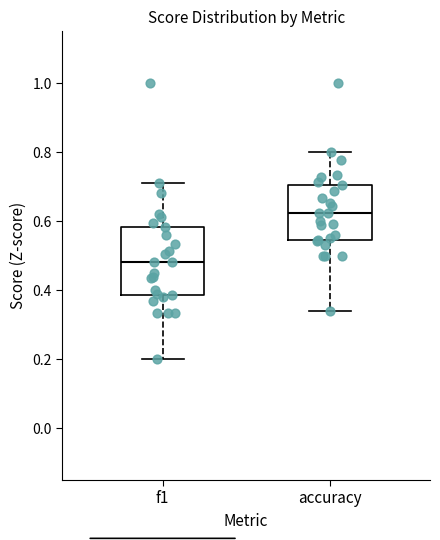

Reading left to right, read every box against the y-axis: the position of its median line, the range the box covers, and the ends of its whiskers. The values are not printed on the chart, so give them approximately, as read against the axis.

f1: median 0.48, box 0.38 to 0.58, whiskers 0.20 to 0.72
accuracy: median 0.62, box 0.54 to 0.70, whiskers 0.34 to 0.80